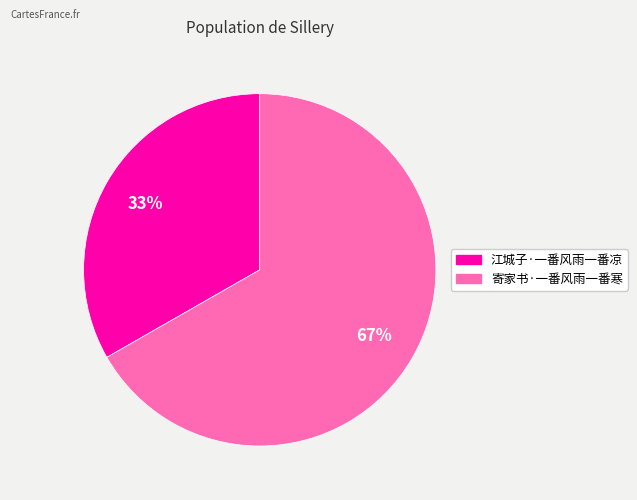

Which slice is the smallest?

江城子·一番风雨一番凉